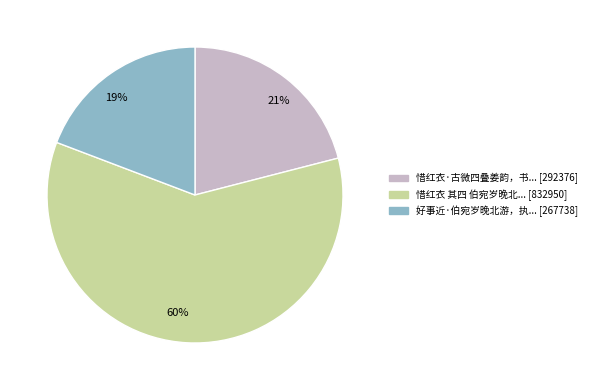

Do 19% and 60% together represent more than half of the pie?

Yes